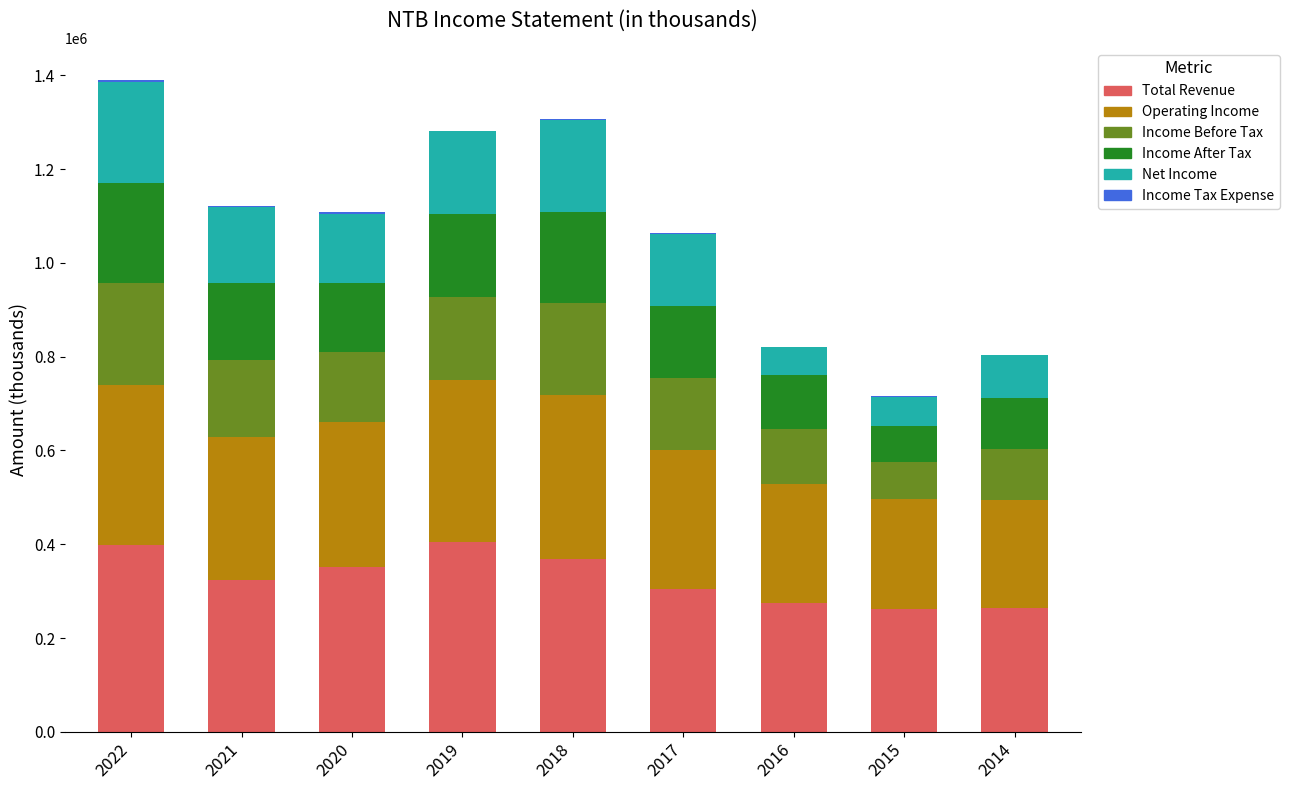

What is the highest value of the Total Revenue series?

405100